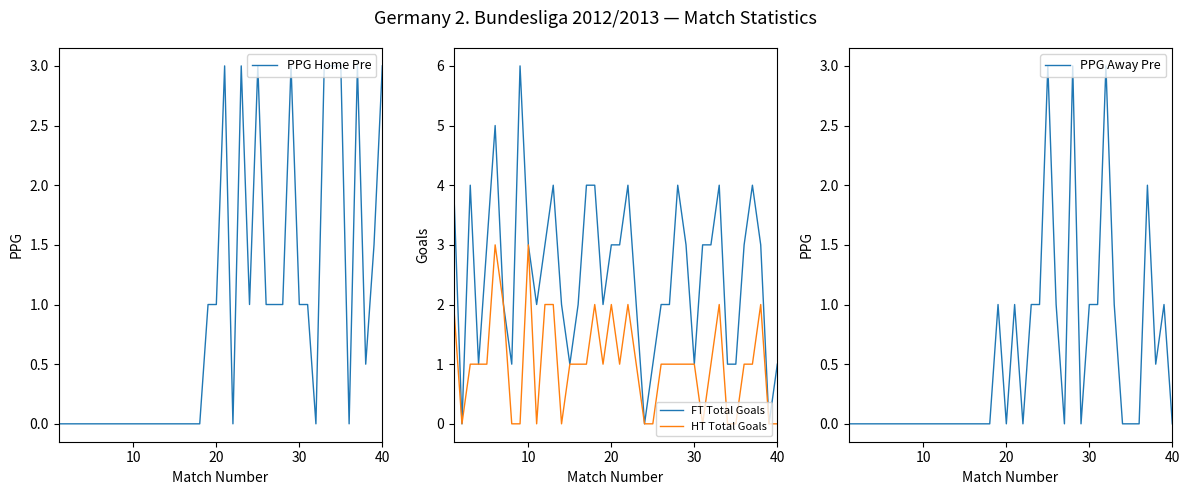

How many lines are shown in the chart?

4